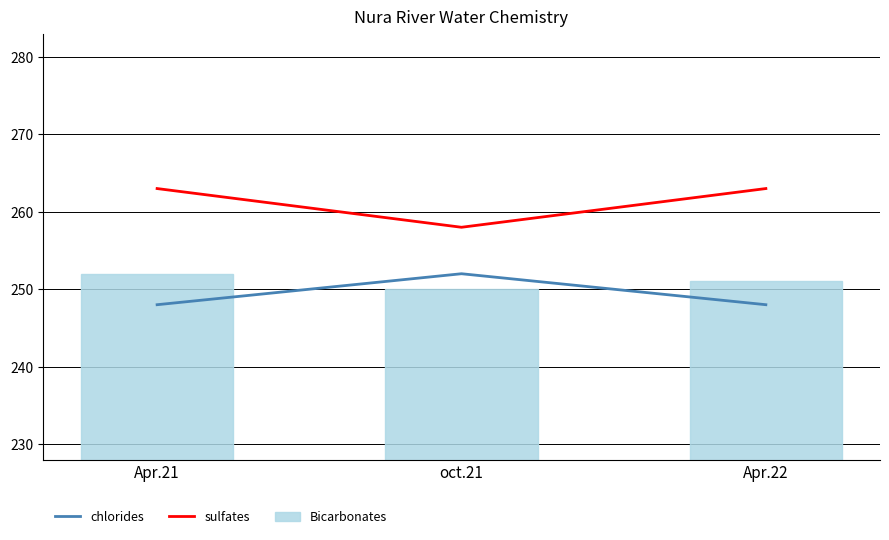

What is the difference between the highest and lowest values at Apr.22?

15